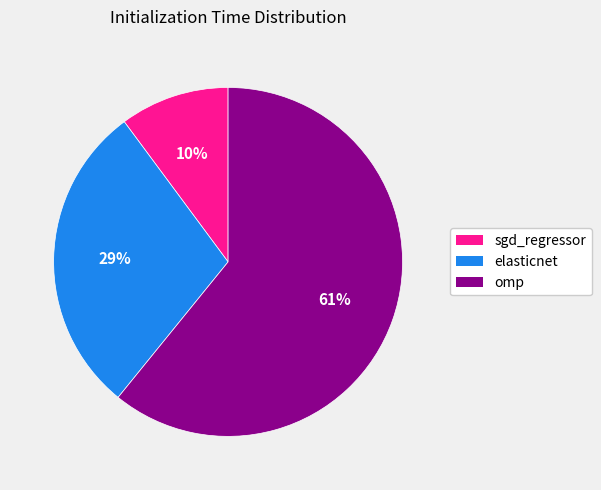

True or false: sgd_regressor accounts for 10% of the total.

True